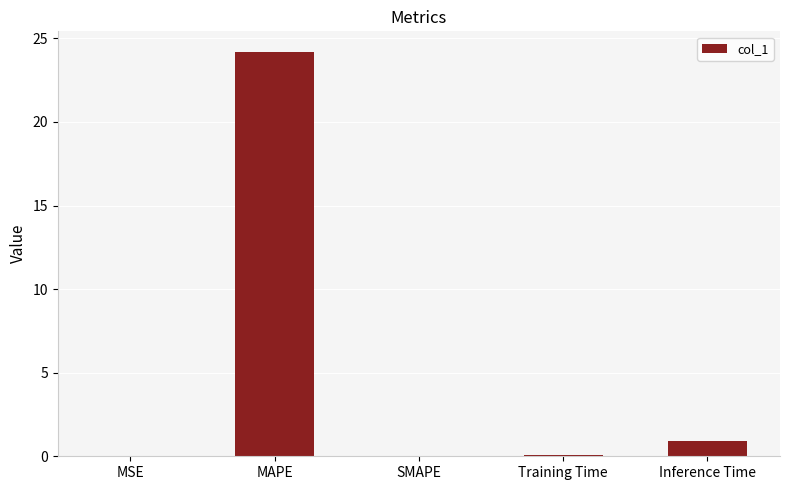

How many data points does each series have?

5